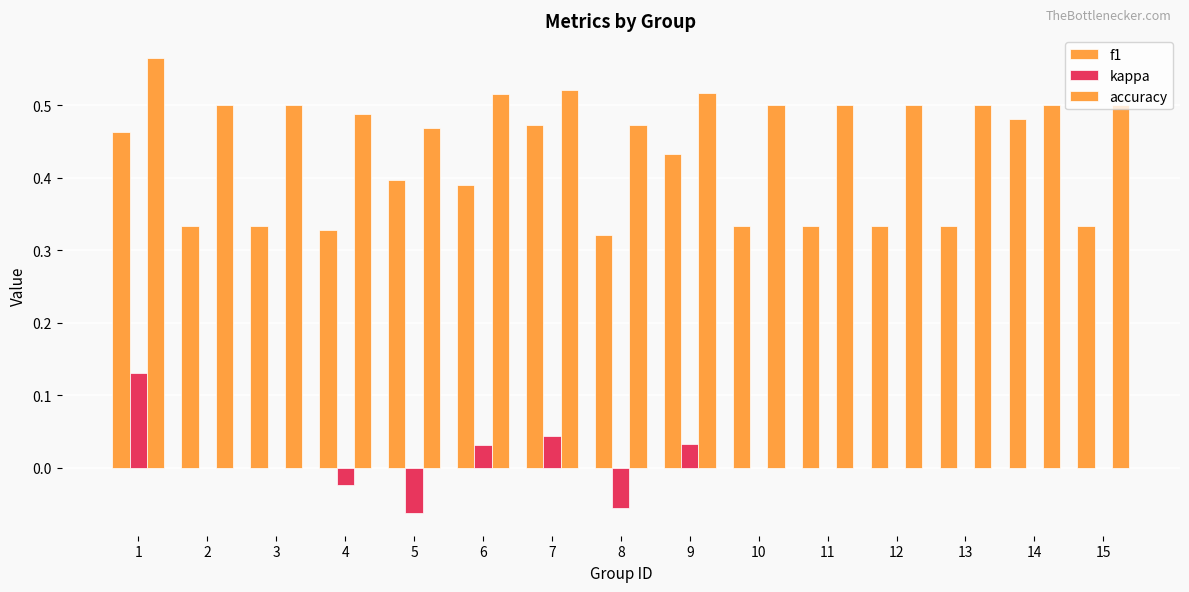

How many categories are shown in the chart?

15